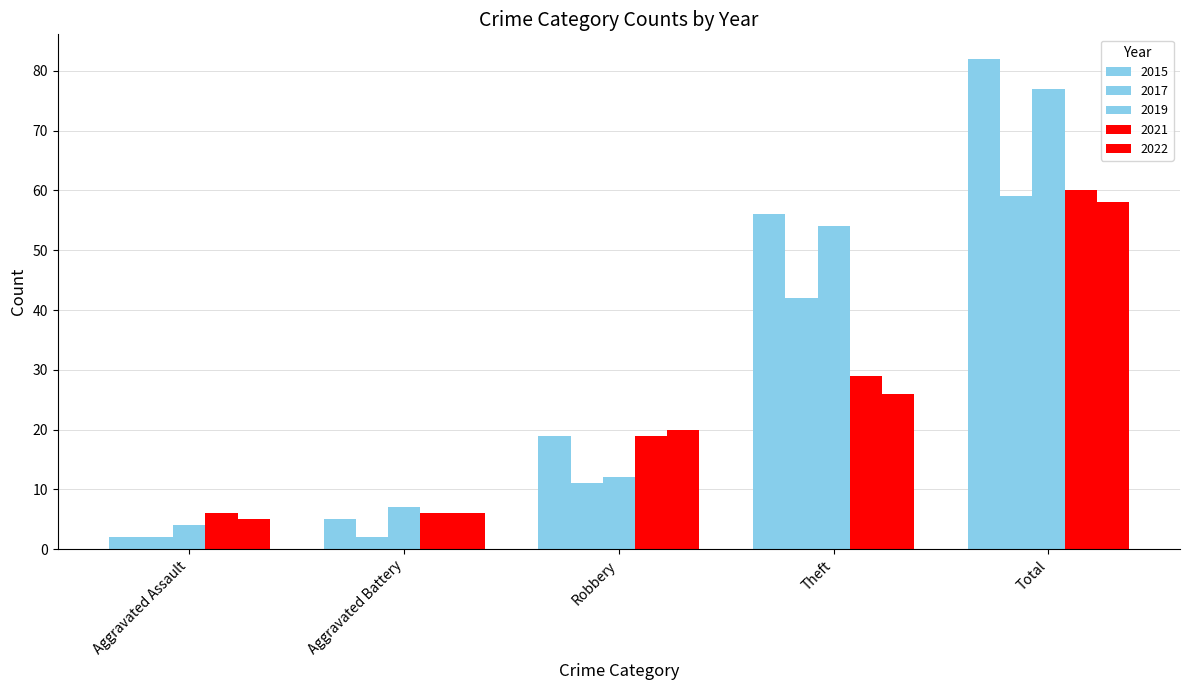

At which label does 2019 reach its minimum?

Aggravated Assault